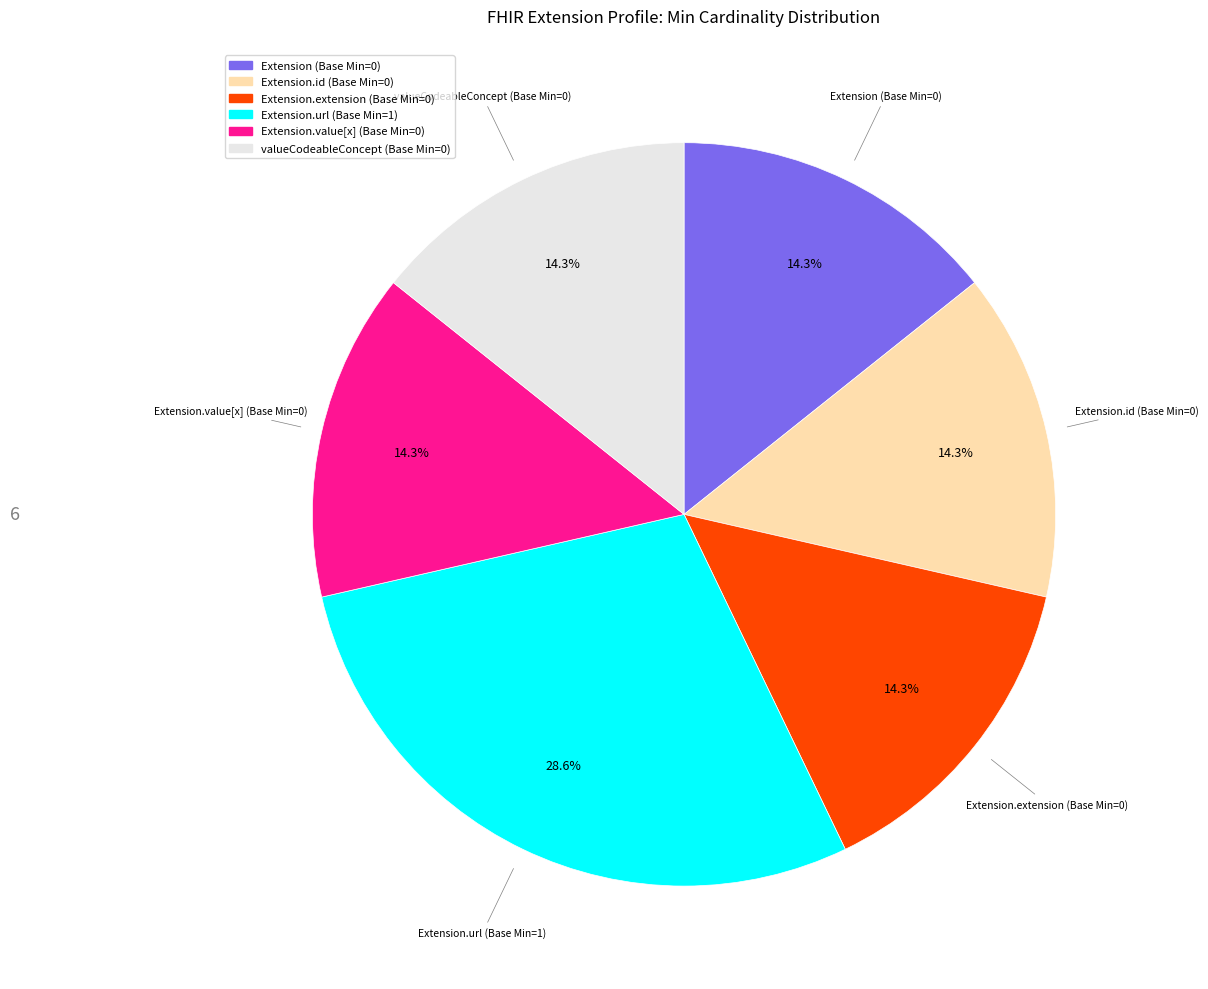

To the nearest percent, what is the difference between the largest and smallest slice percentages?

14%